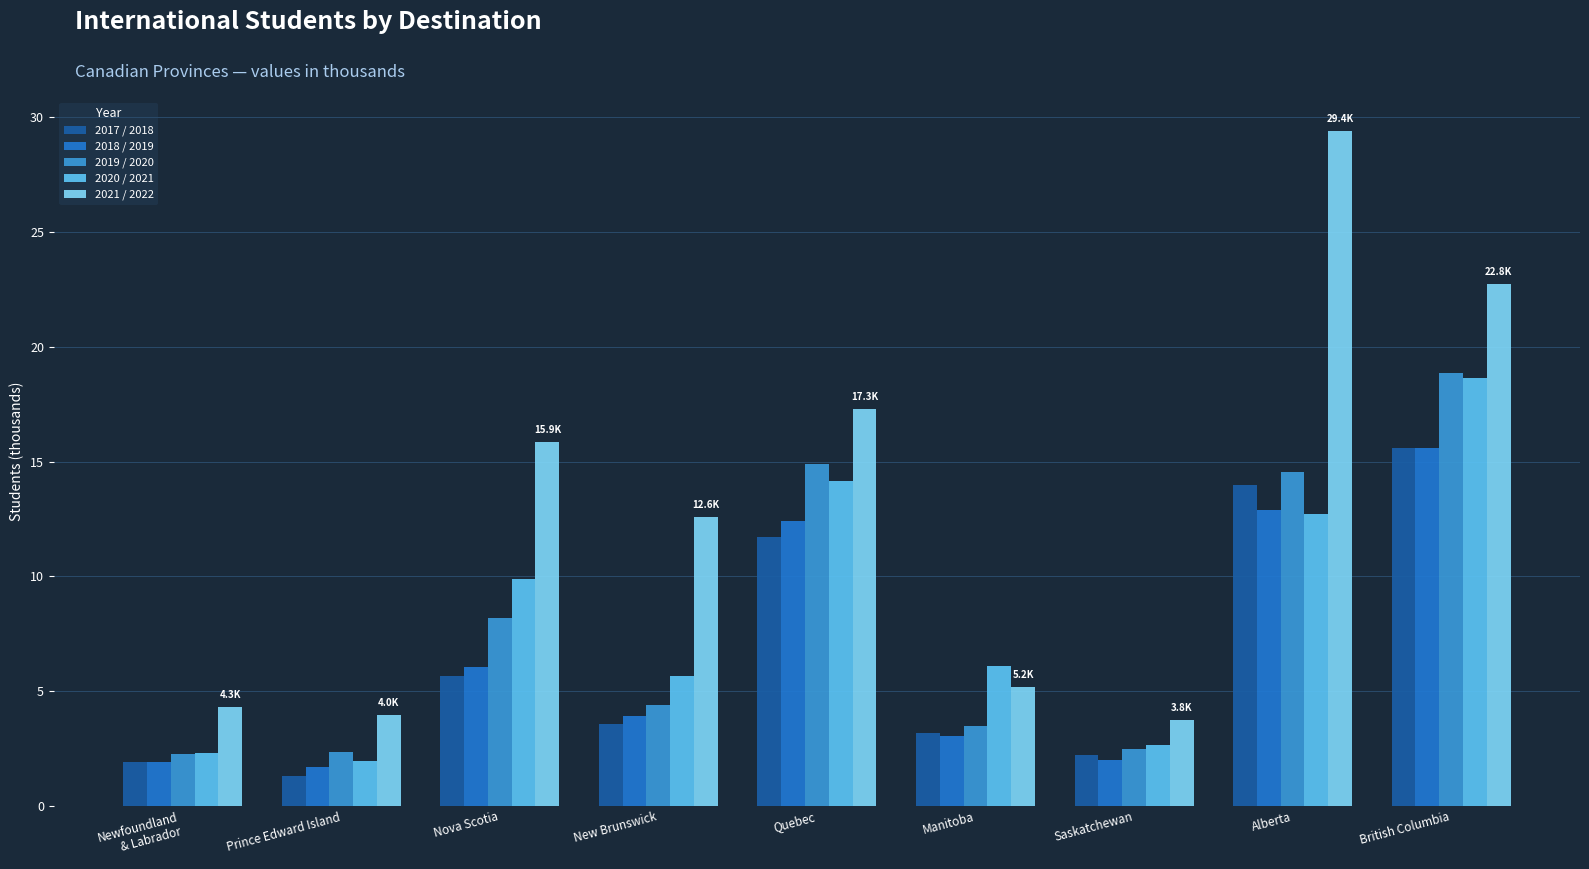

Where does the 2019 / 2020 series first go above 4?

Nova Scotia